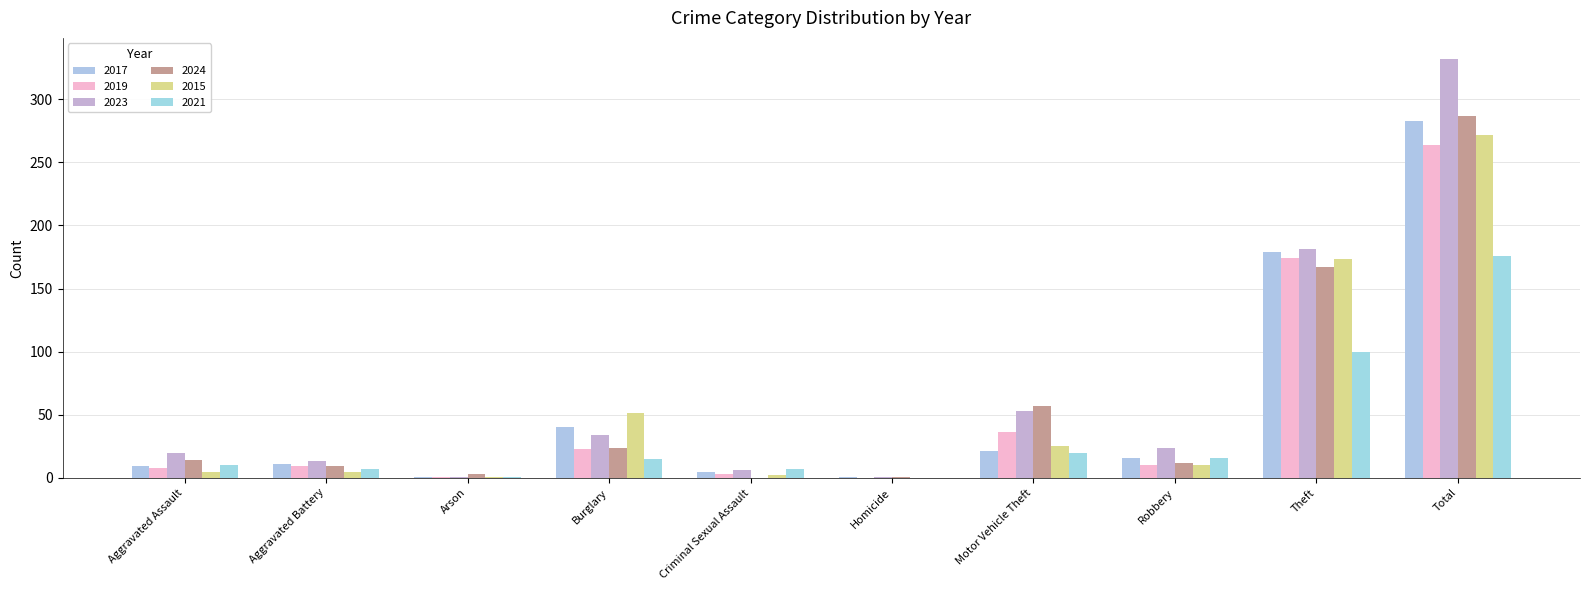

Rank the series at Aggravated Assault from lowest to highest value.

2015, 2019, 2017, 2021, 2024, 2023